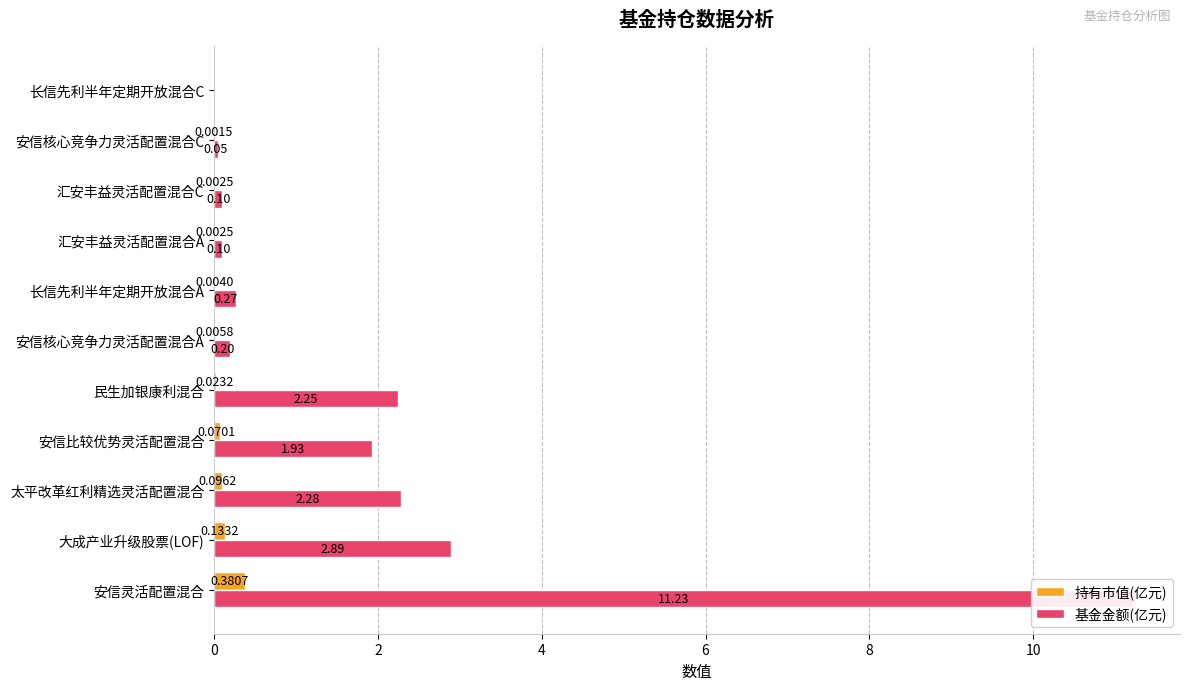

Is it true that 持有市值(亿元) equals 0.1 at 太平改革红利精选灵活配置混合?

True